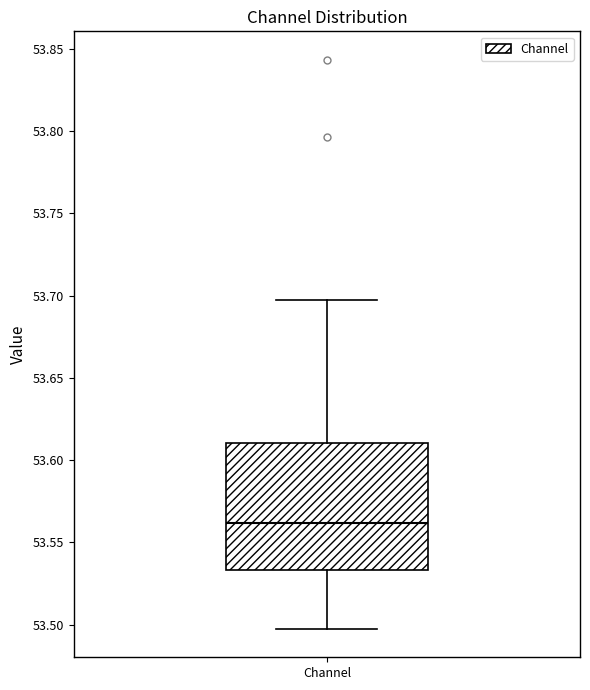

Read this box plot against the y-axis: the position of the median line, the range covered by the box, and the ends of both whiskers. The values are not printed on the chart, so give them approximately, as read against the axis.

median 53.560, box 53.535 to 53.610, whiskers 53.495 to 53.695